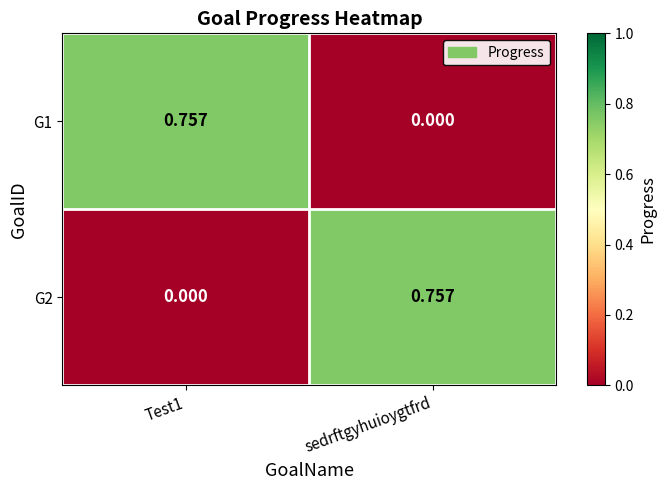

Is the value of G2 at Test1 greater than the value of G1 at Test1?

No